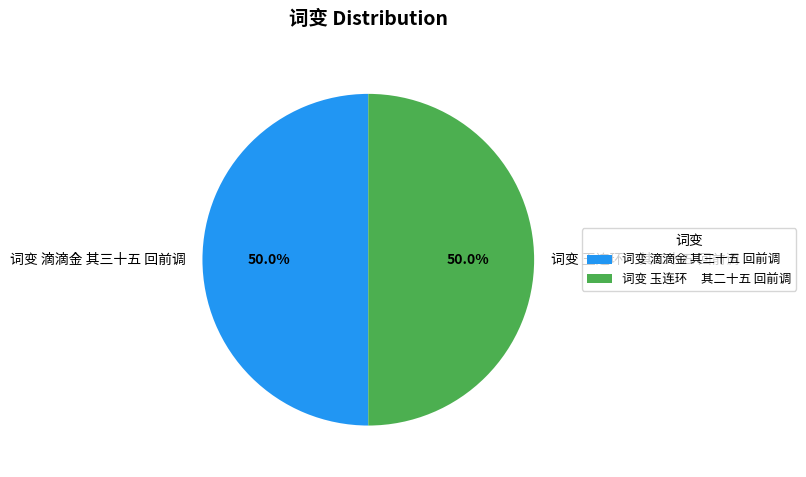

True or false: 词变 滴滴金 其三十五 回前调 accounts for 50% of the total.

True